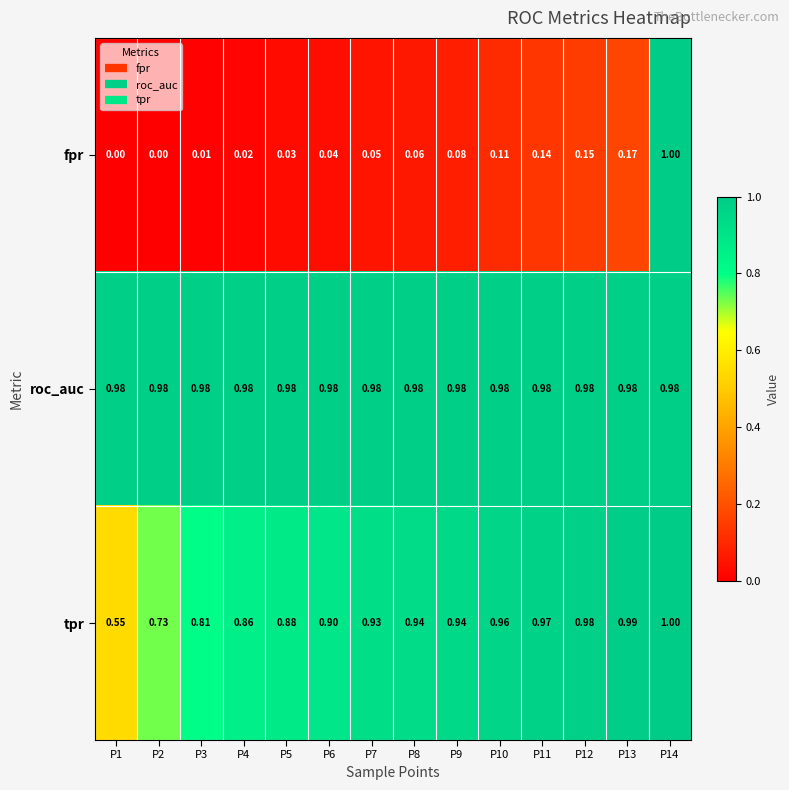

At P7, list the series in order from smallest to largest.

fpr, tpr, roc_auc